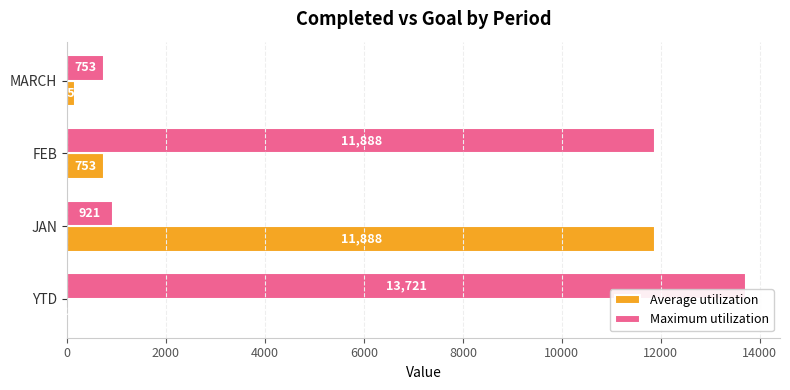

Is it true that Maximum utilization equals 753 at MARCH?

True